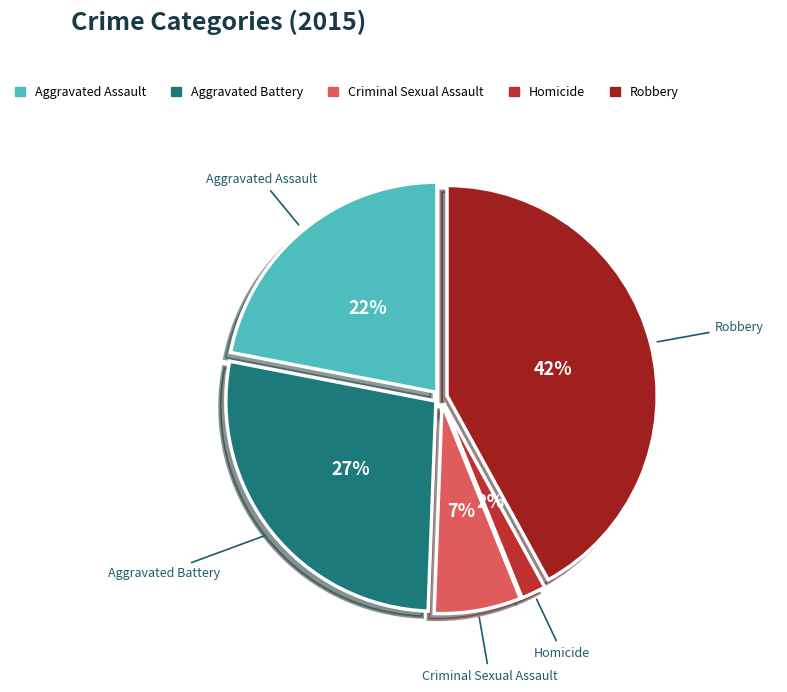

To the nearest percent, what portion does Robbery represent?

42%